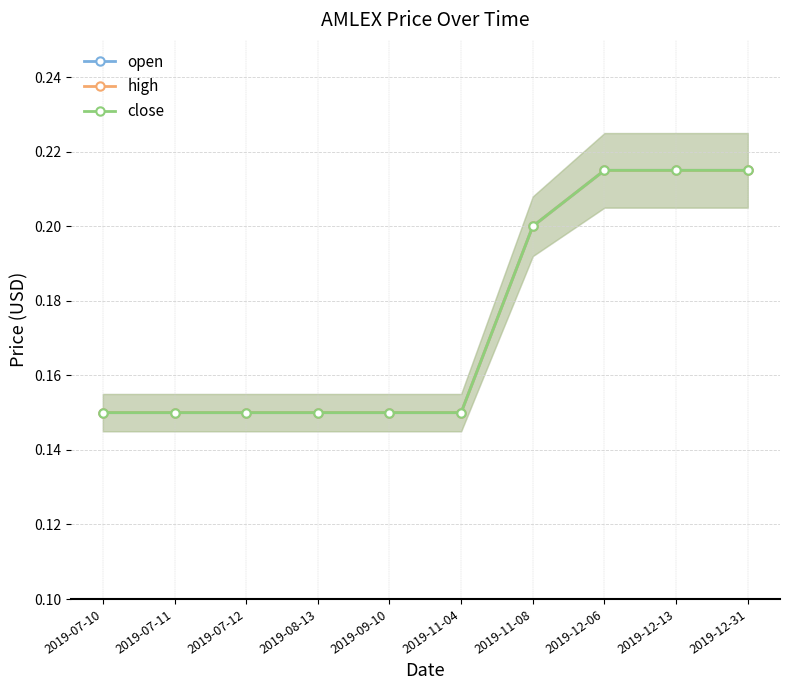

Where is high nearest to the value 0?

2019-07-10